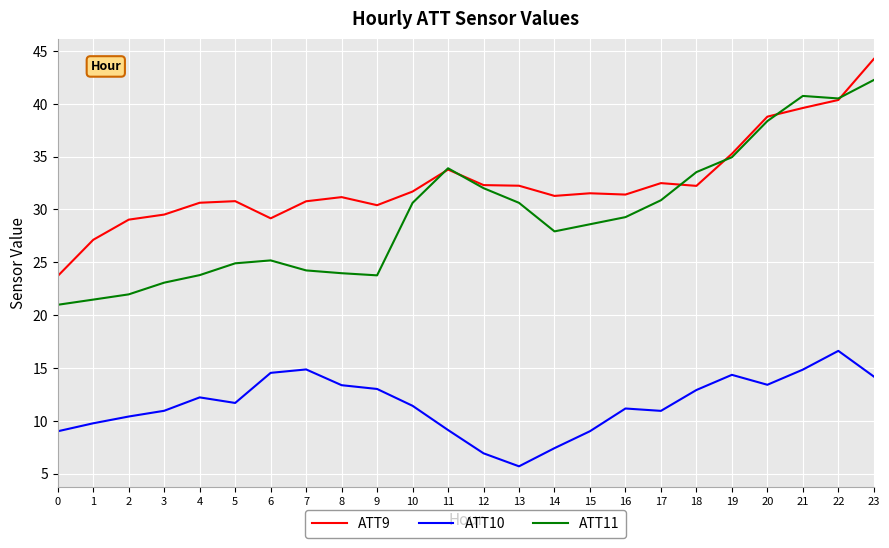

What is the sum of the ATT10 values at 18 and 14?

20.3